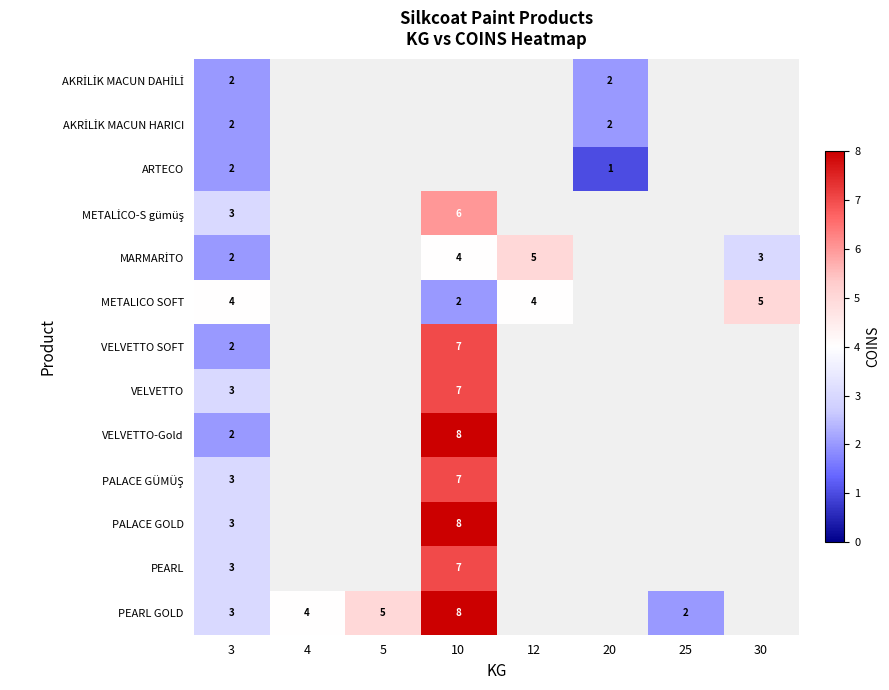

List the series in order of their peak value, highest first.

VELVETTO-Gold, PALACE GOLD, PEARL GOLD, VELVETTO SOFT, VELVETTO, PALACE GÜMÜŞ, PEARL, METALİCO-S gümüş, MARMARİTO, METALICO SOFT, AKRİLİK MACUN DAHİLİ, AKRİLİK MACUN HARICI, ARTECO